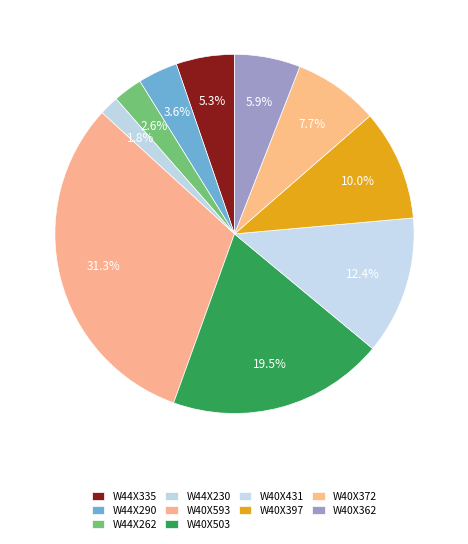

How many slices are in this pie chart?

10